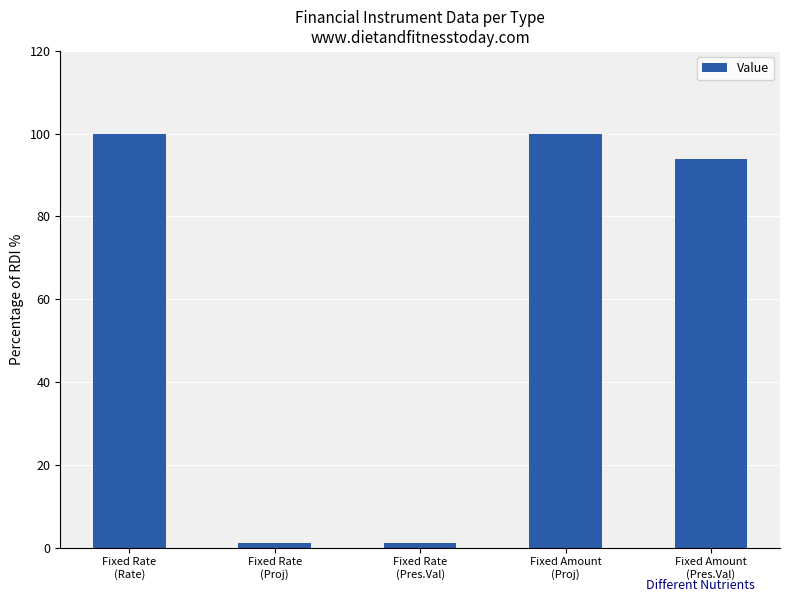

What is the greatest value displayed?

100